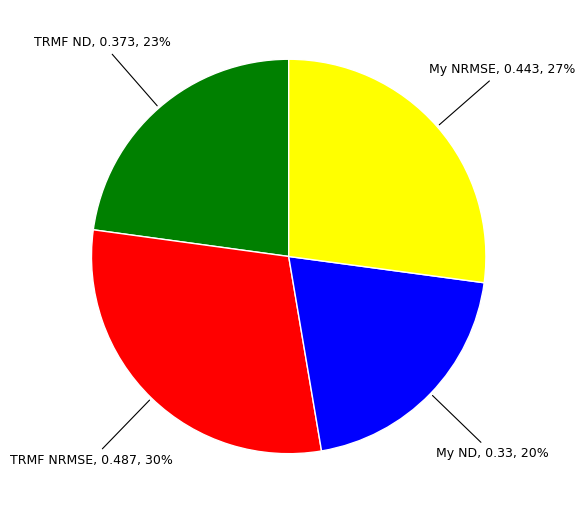

How many segments does this pie chart have?

4